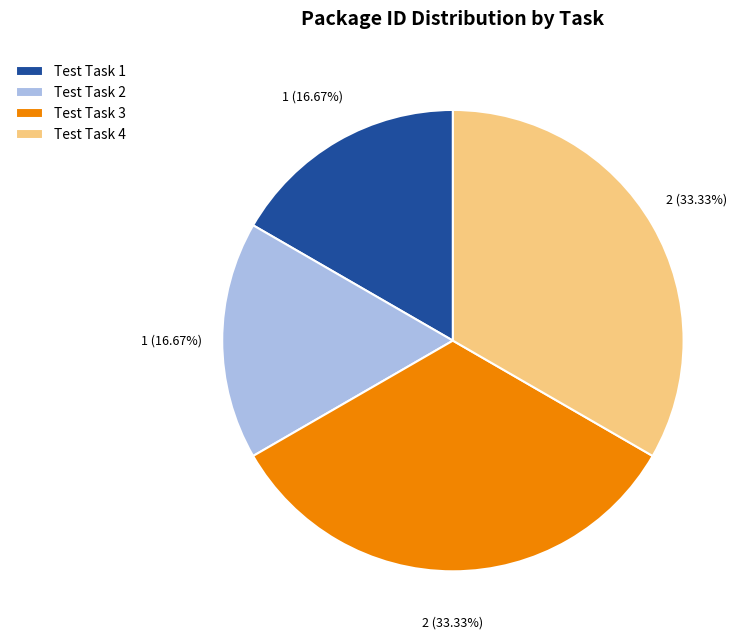

How many slices are in this pie chart?

4